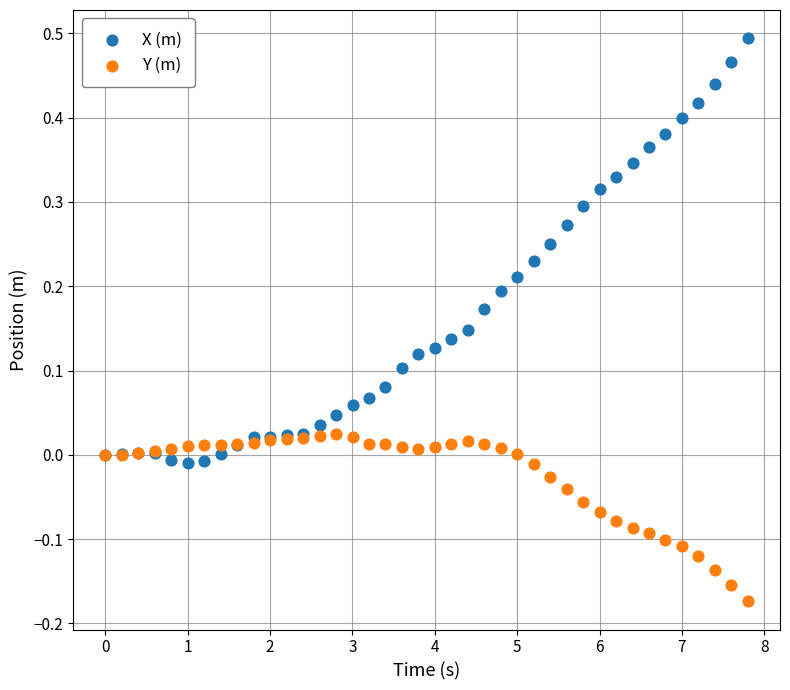

Which series contains the highest Y value?

X (m)